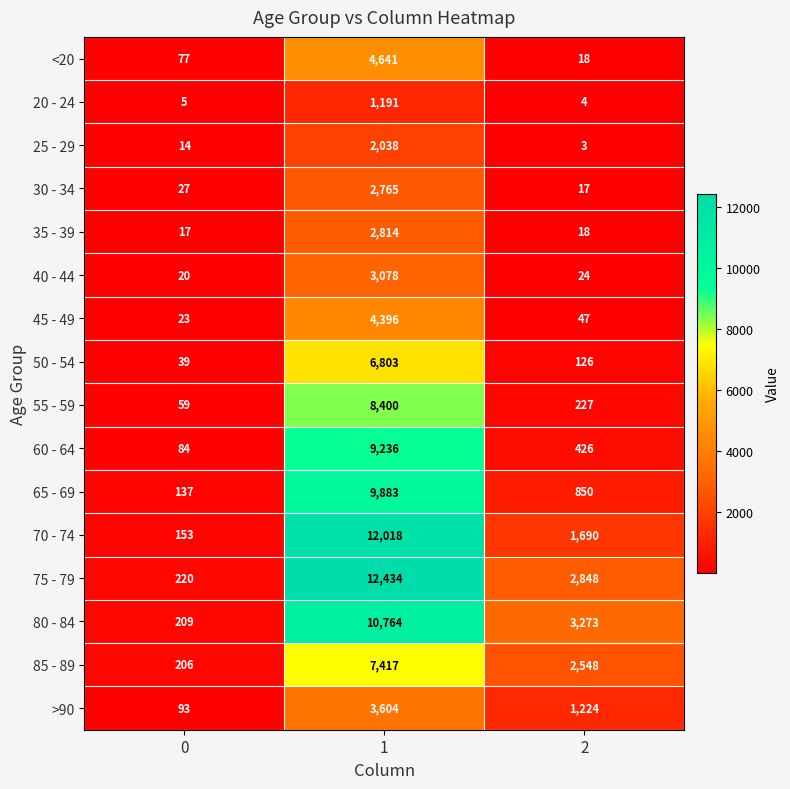

Which category has the highest value across all series?

1